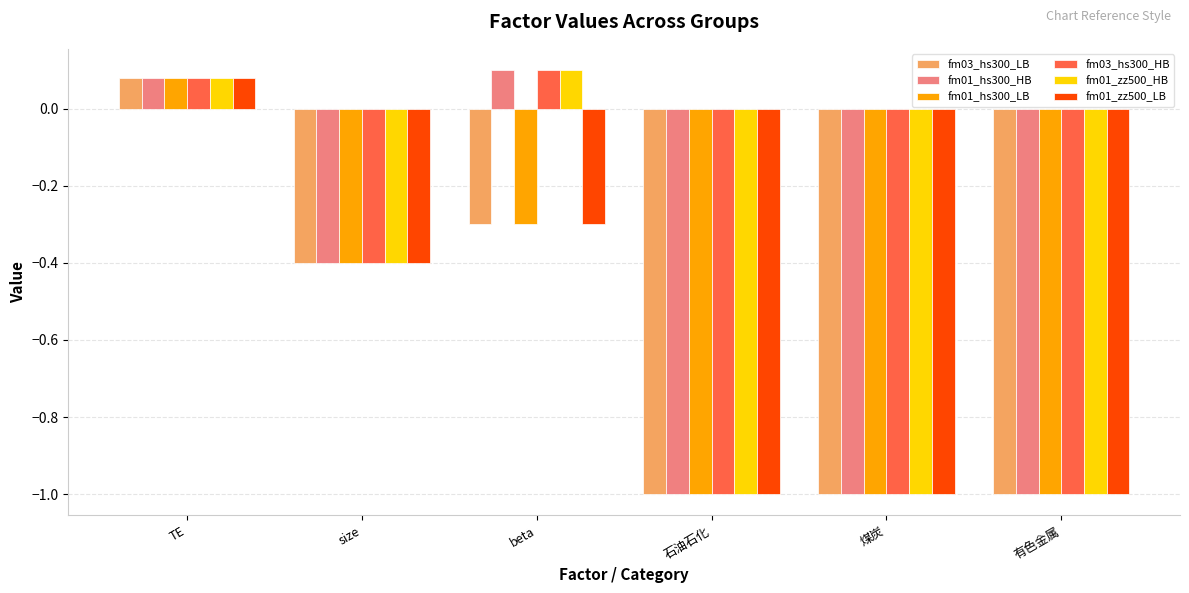

What is the sum of all fm01_zz500_HB values?

-3.2